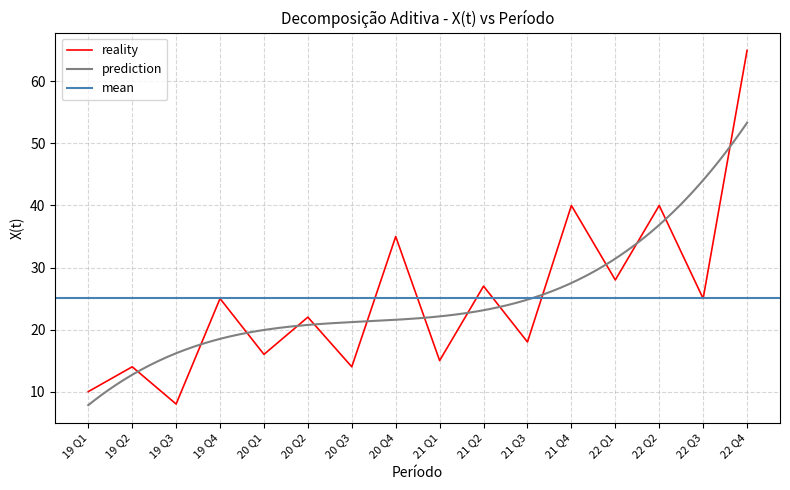

What is the average value?

25